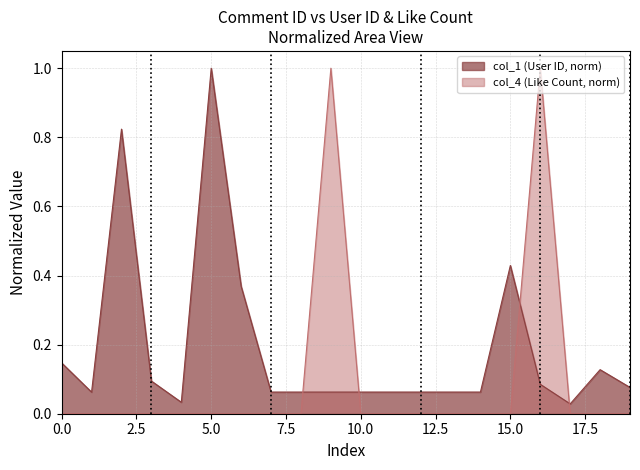

Which series has the largest range (max minus min)?

col_4 (Like Count, norm)